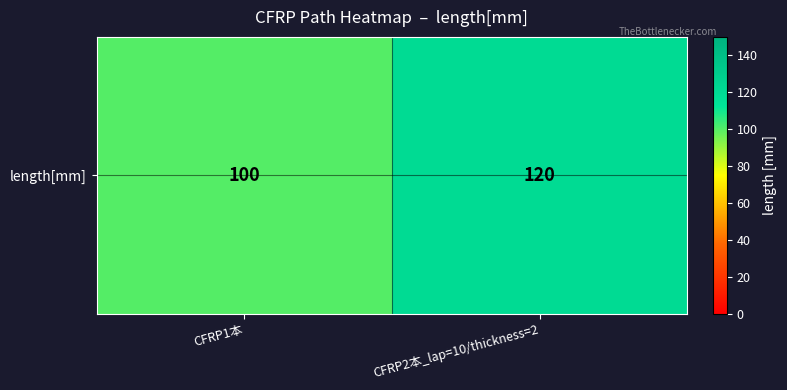

True or false: the data shows 100 at CFRP1本.

True